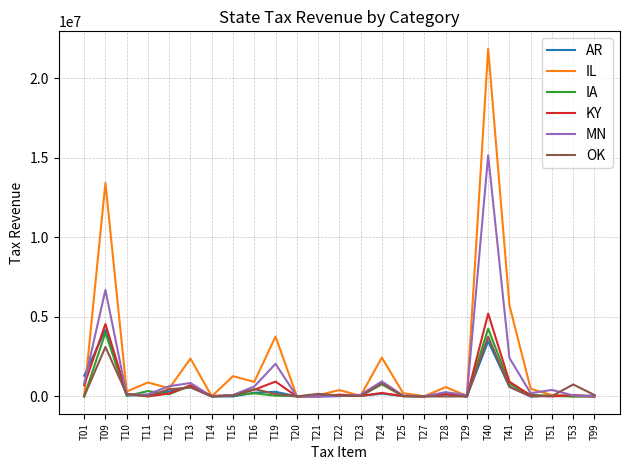

Which category has the highest value across all series?

T40